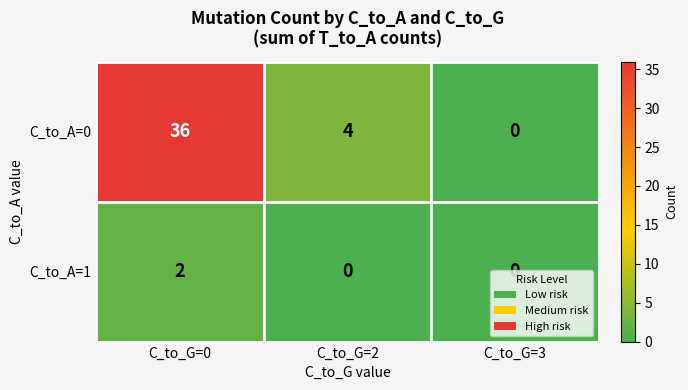

True or false: C_to_A=0 has a value of 36 at C_to_G=0.

True